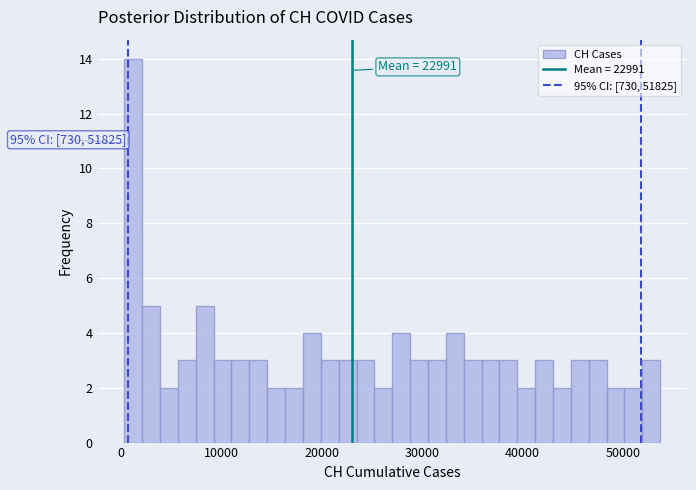

Around what value on the x-axis is the tallest bar? Give the approximate position of its centre, as read against the axis.

1000